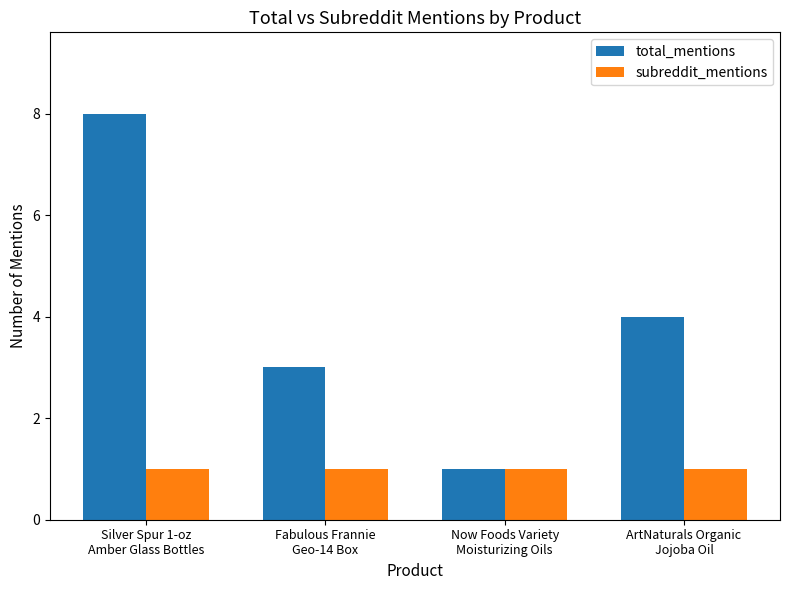

Count the number of data series in this chart.

2